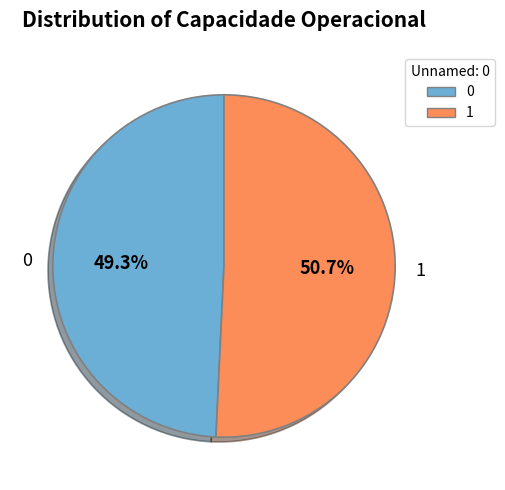

Does any single category account for the majority?

Yes